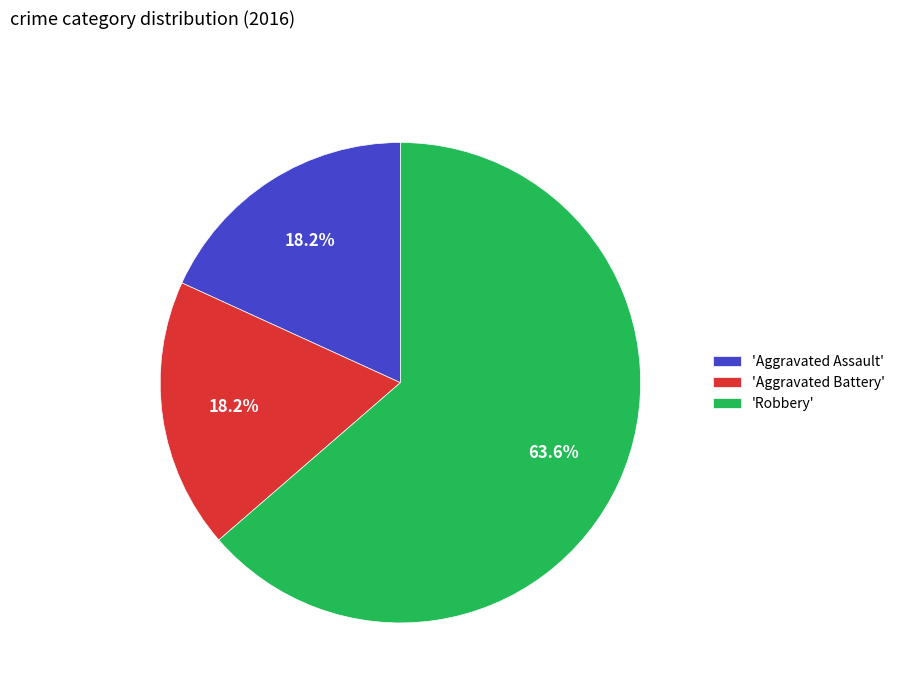

Approximately how many times larger is the value at 'Aggravated Battery' compared to 'Robbery'?

0.3